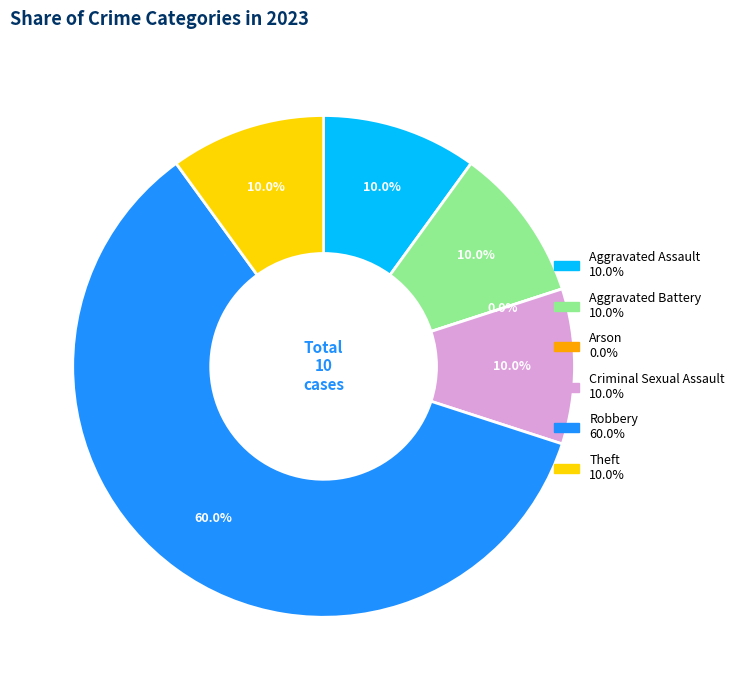

What is the largest slice in the pie chart?

Robbery